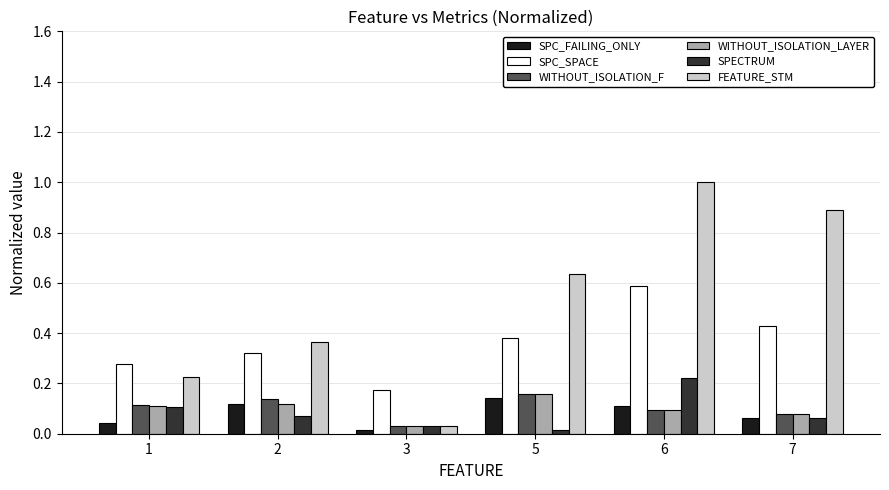

How many bars are there in total?

36